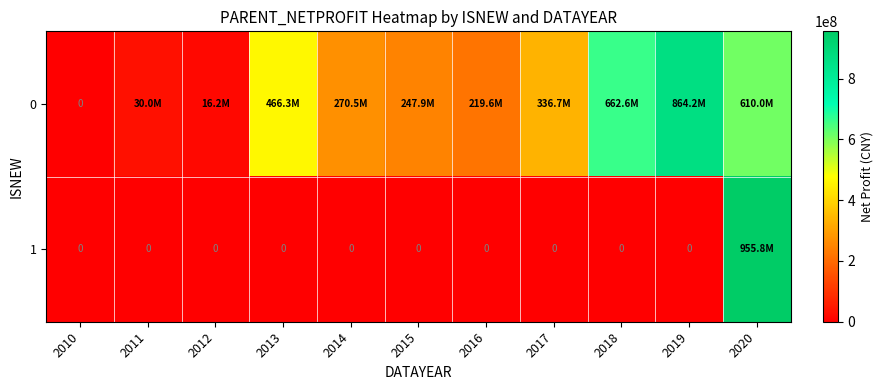

Which category has the lowest value across all series?

2010